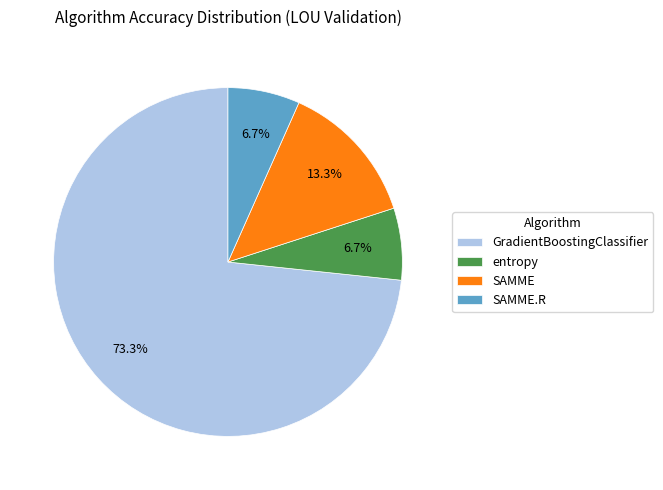

Count the number of slices in the pie.

4